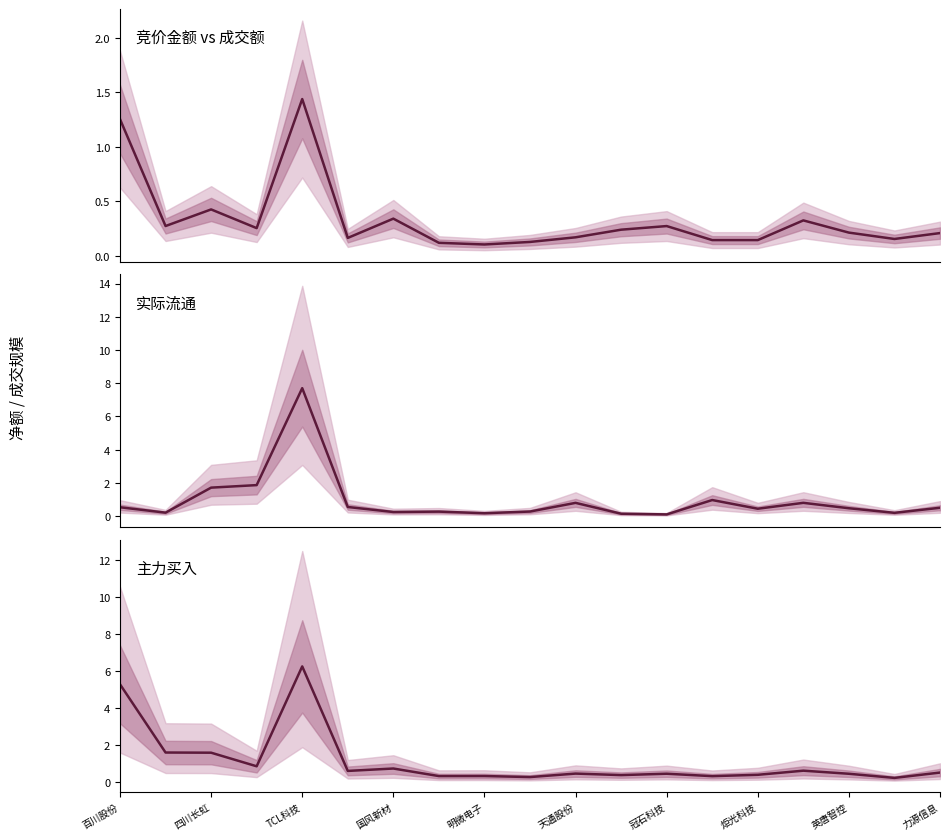

Which series changed the most between 英唐智控 and 13?

实际流通